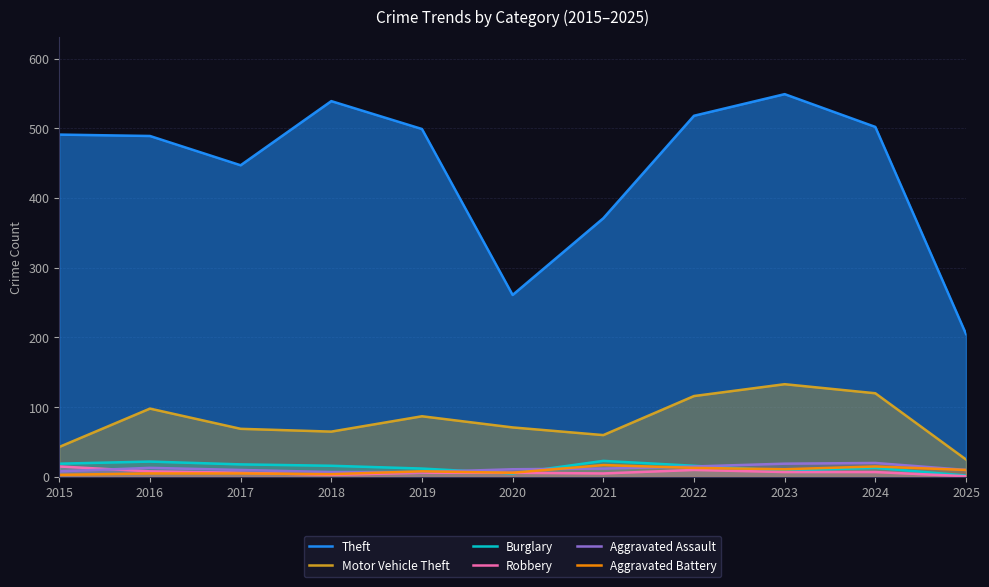

What is the sum of all Theft values?

4871